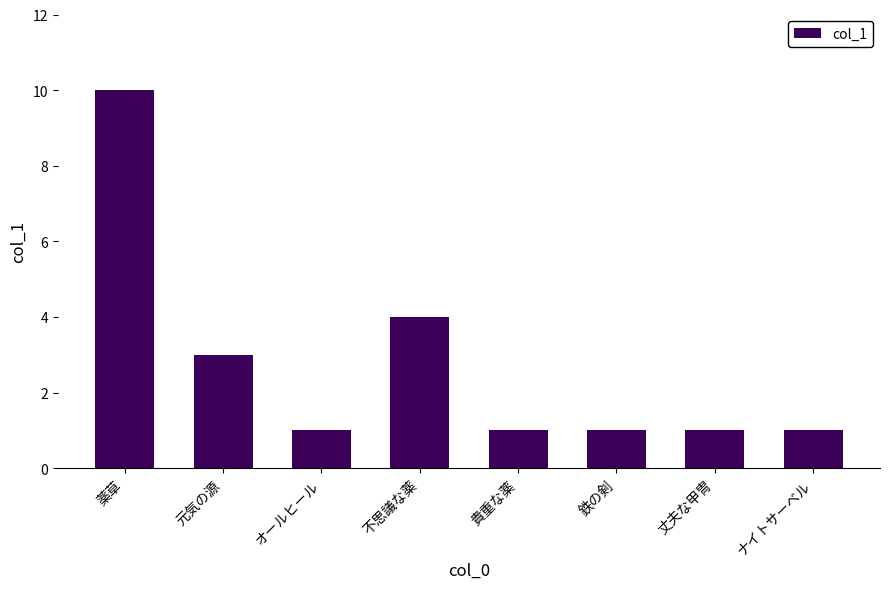

Reading right to left, list all the values displayed in this chart.

ナイトサーベル=1	丈夫な甲冑=1	鉄の剣=1	貴重な薬=1	不思議な薬=4	オールヒール=1	元気の源=3	薬草=10